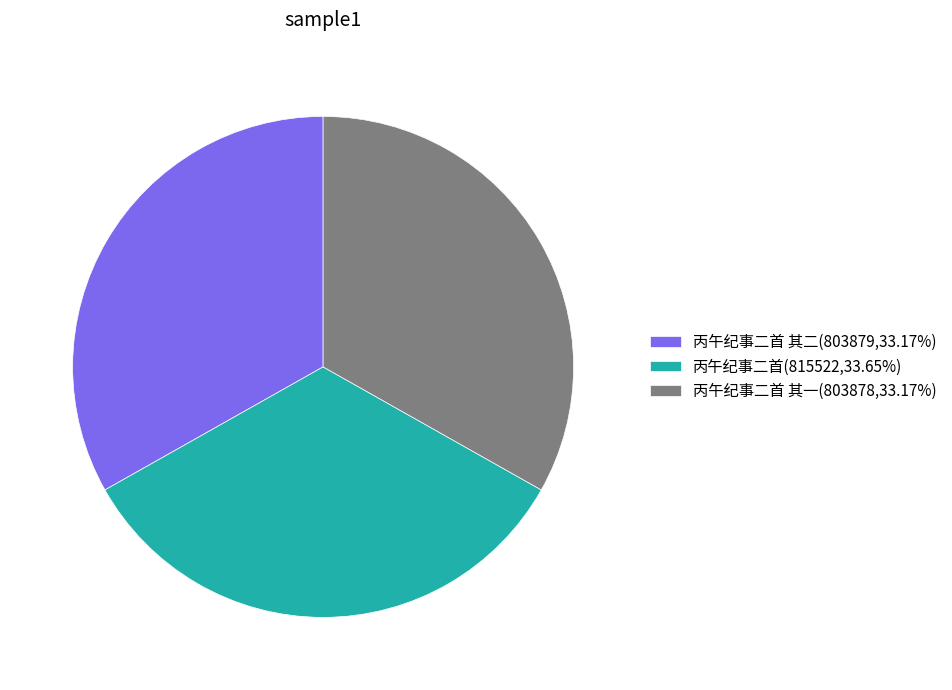

Is there any slice that represents more than half of the pie?

No